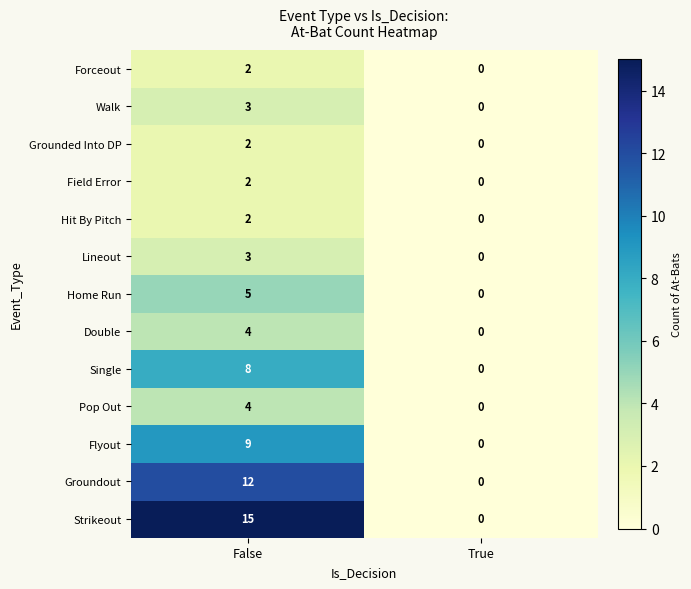

At which category does the chart reach its peak across all series?

False